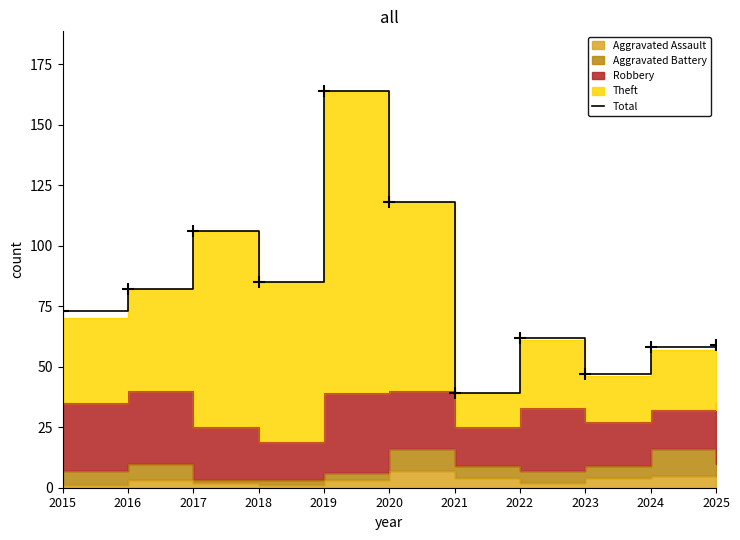

Rank the categories by value from lowest to highest.

2021, 2023, 2024, 2025, 2022, 2015, 2016, 2018, 2017, 2020, 2019